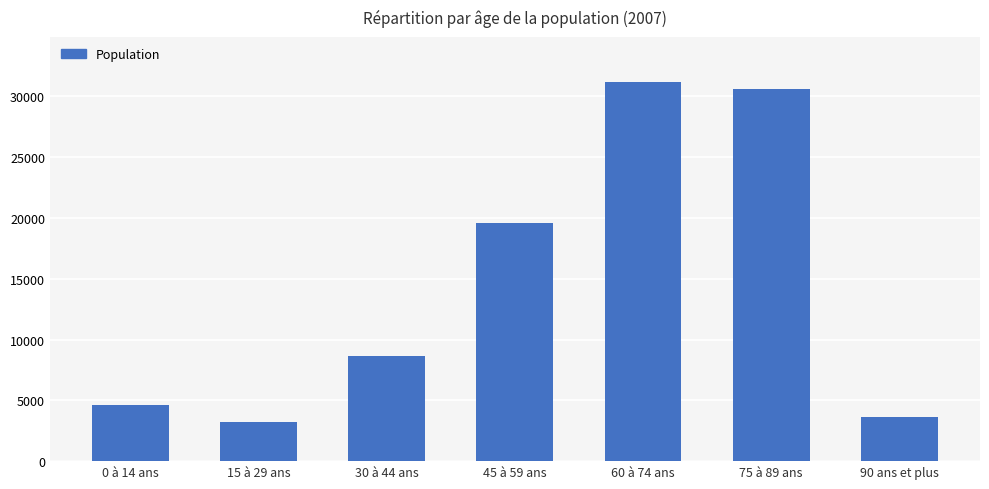

How many categories are shown in the chart?

7